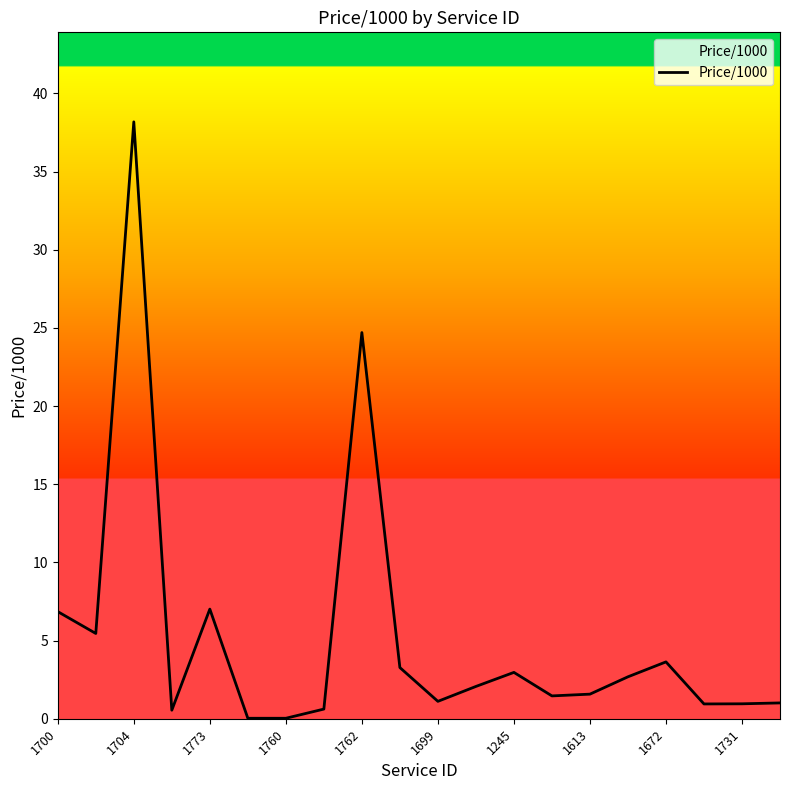

What is the maximum value shown in the chart?

38.2